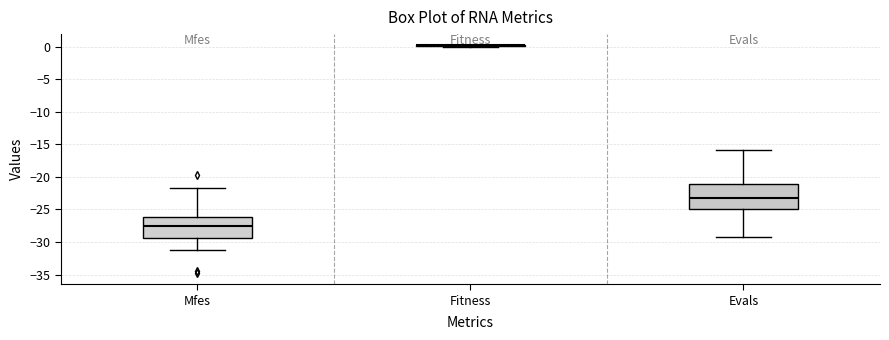

Comparing the boxes themselves (not the whiskers), which one is the tallest?

Evals